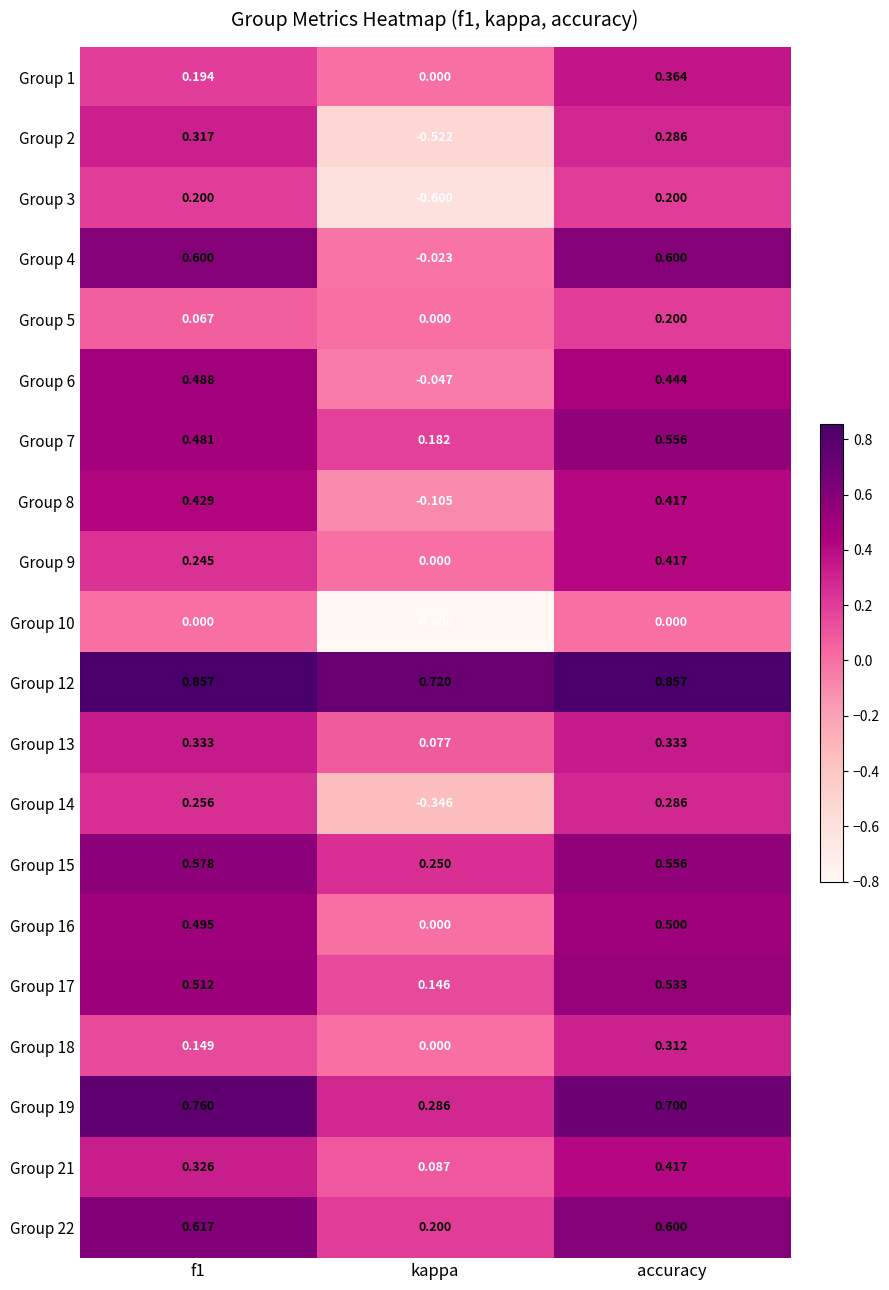

At which category does the chart reach its minimum across all series?

kappa